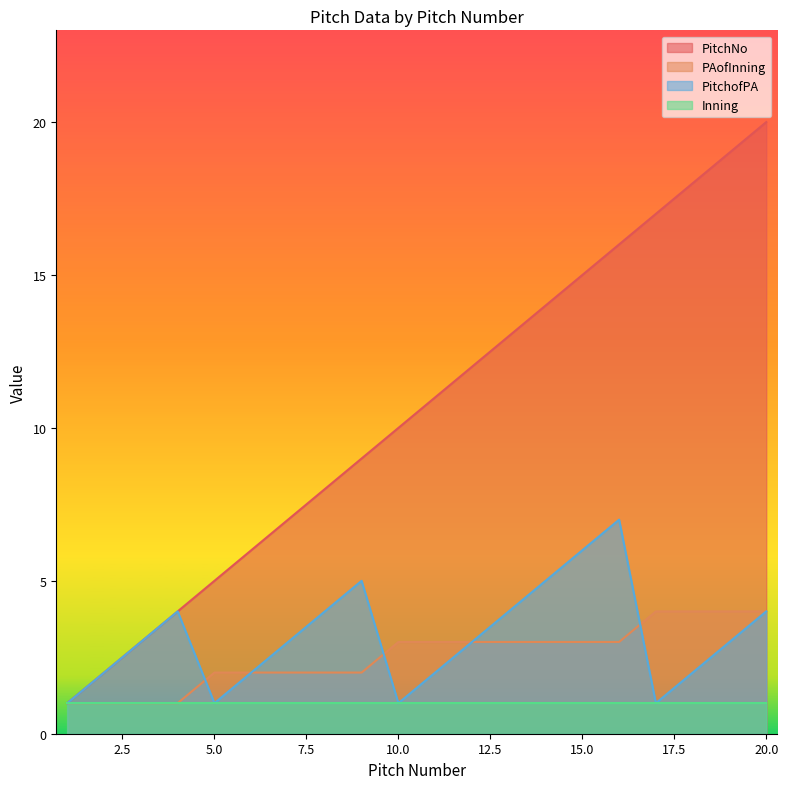

What is the highest value of the PAofInning series?

4